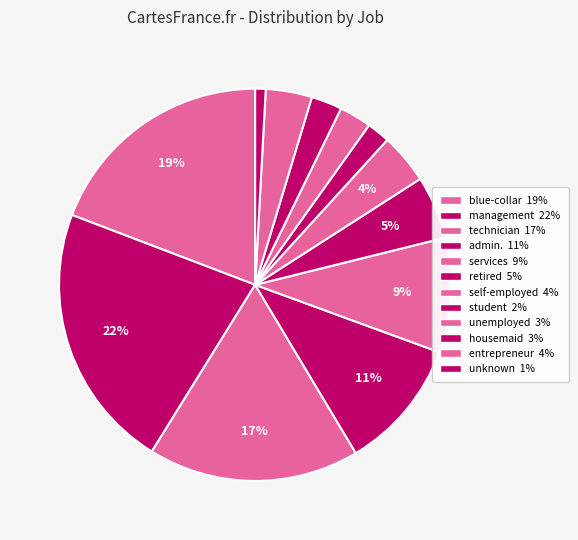

What is the smallest slice in the pie chart?

unknown